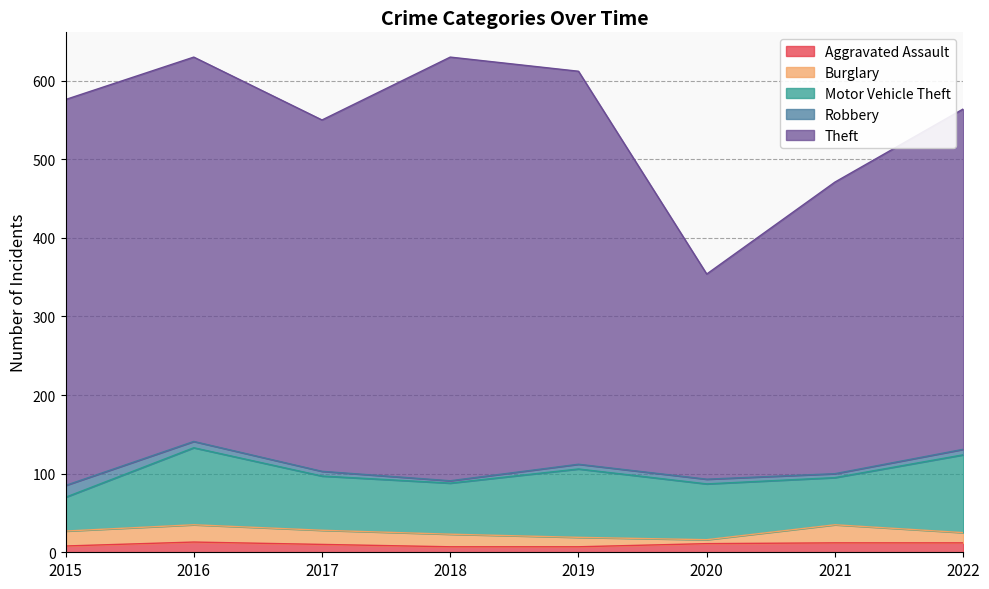

How many interior local valleys does the Robbery series have?

2